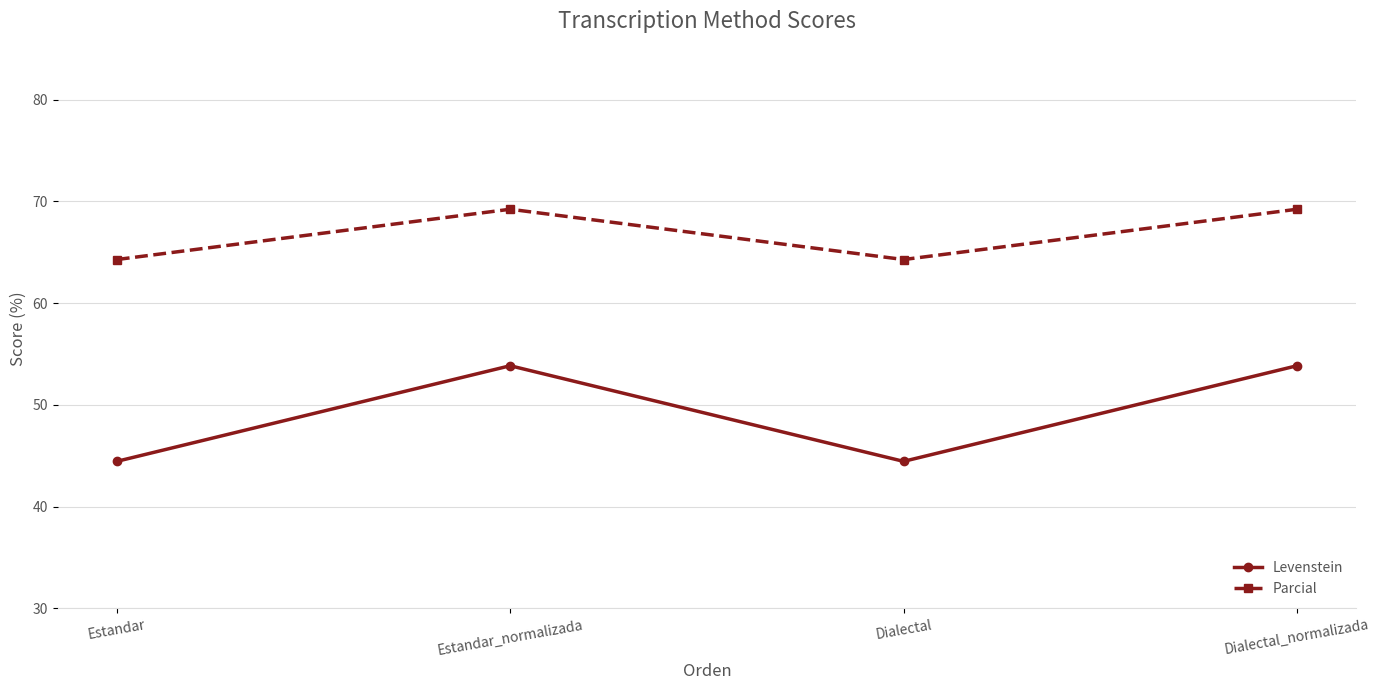

What position from the right is Dialectal_normalizada?

1